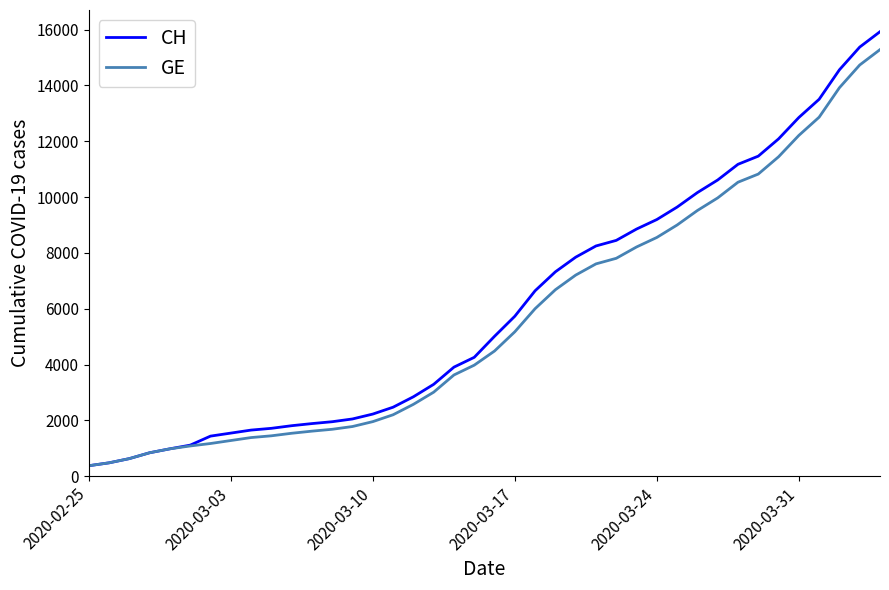

Which series has the largest range (max minus min)?

CH